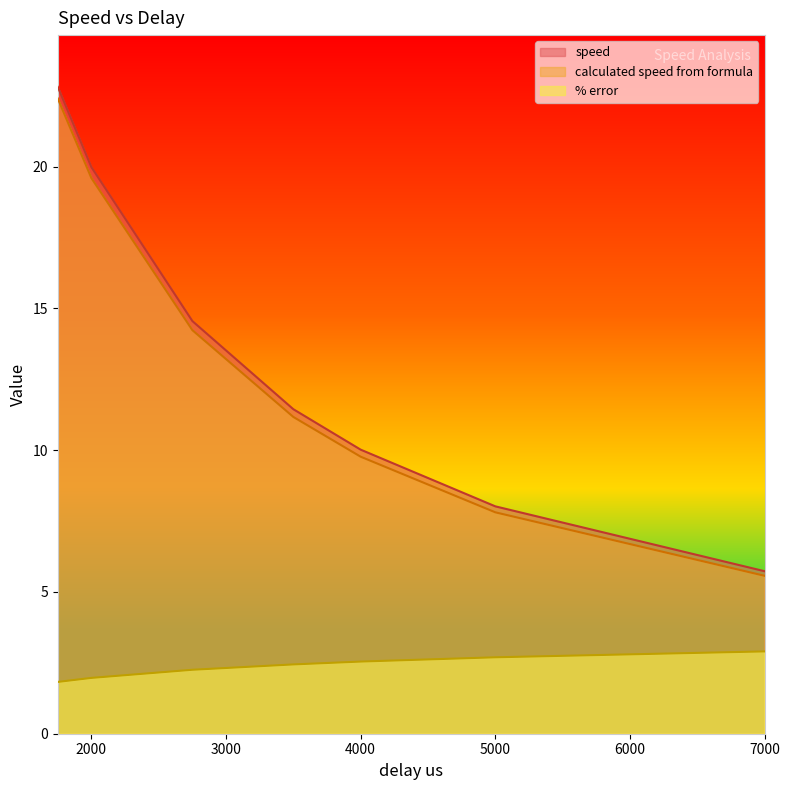

What is the greatest value displayed?

22.8